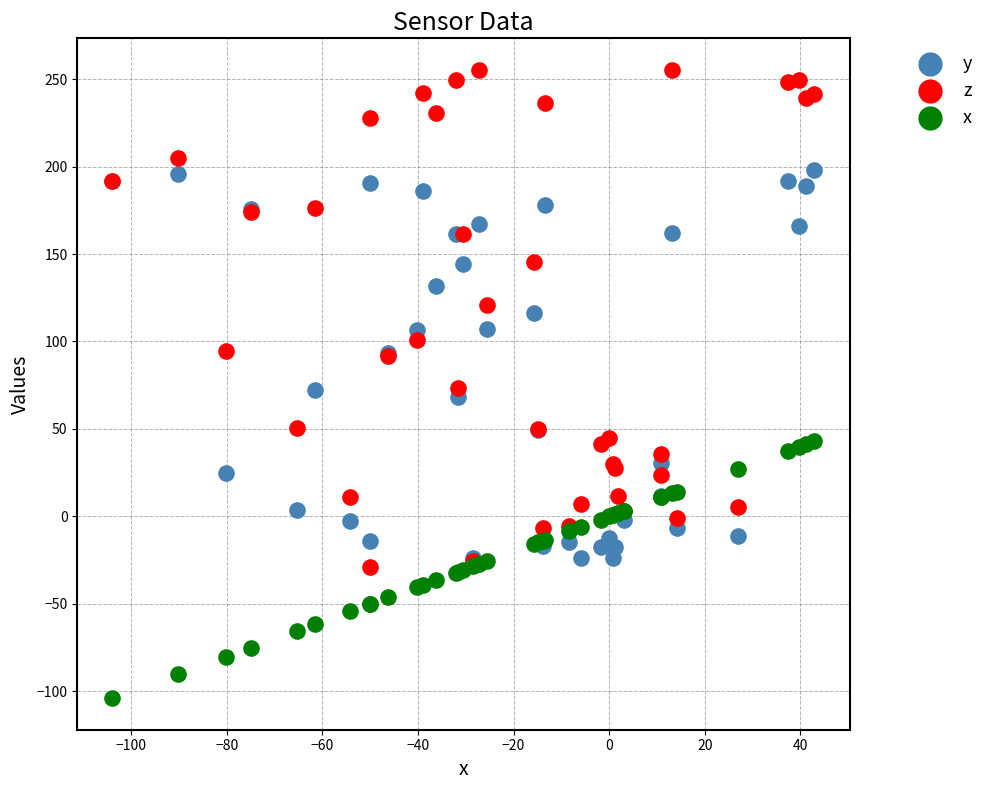

Which series has the largest Y range (max minus min)?

z